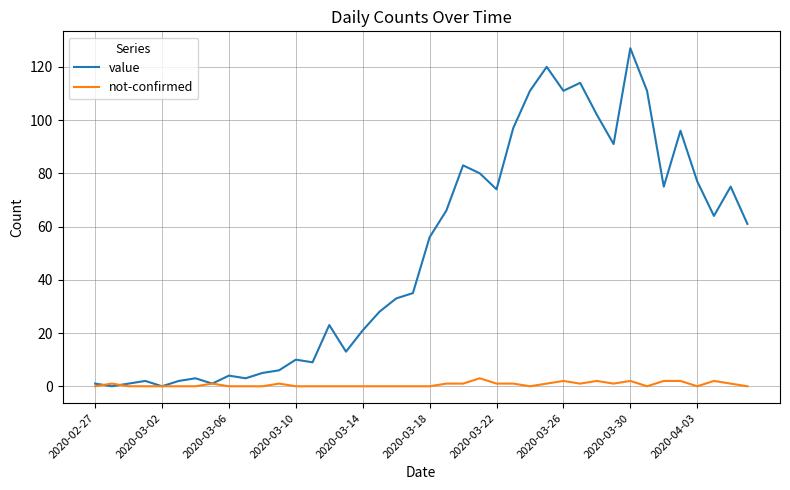

Reading left to right, list all the values displayed in this chart.

value: 1	0	1	2	0	2	3	1	4	3	5	6	10	9	23	13	21	28	33	35	56	66	83	80	74	97	111	120	111	114	102	91	127	111	75	96	77	64	75	61
not-confirmed: 0	1	0	0	0	0	0	1	0	0	0	1	0	0	0	0	0	0	0	0	0	1	1	3	1	1	0	1	2	1	2	1	2	0	2	2	0	2	1	0